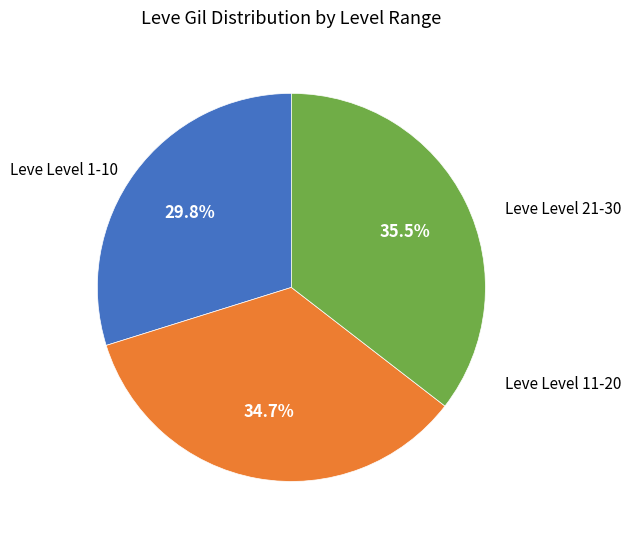

How many segments does this pie chart have?

3